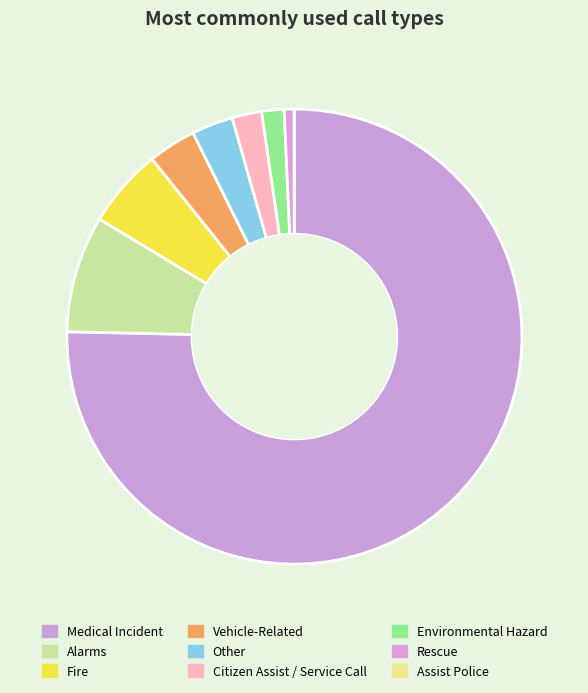

To the nearest percent, what is the difference between the Citizen Assist / Service Call and Fire slice percentages?

4%